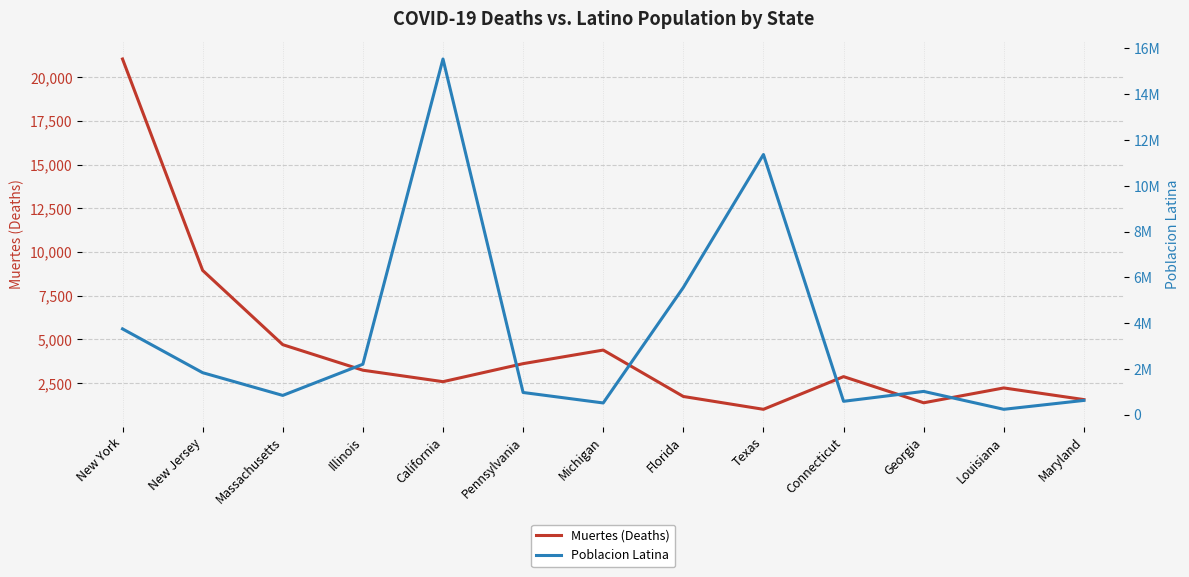

What is the sum of the Muertes (Deaths) values at Illinois and Florida?

4979